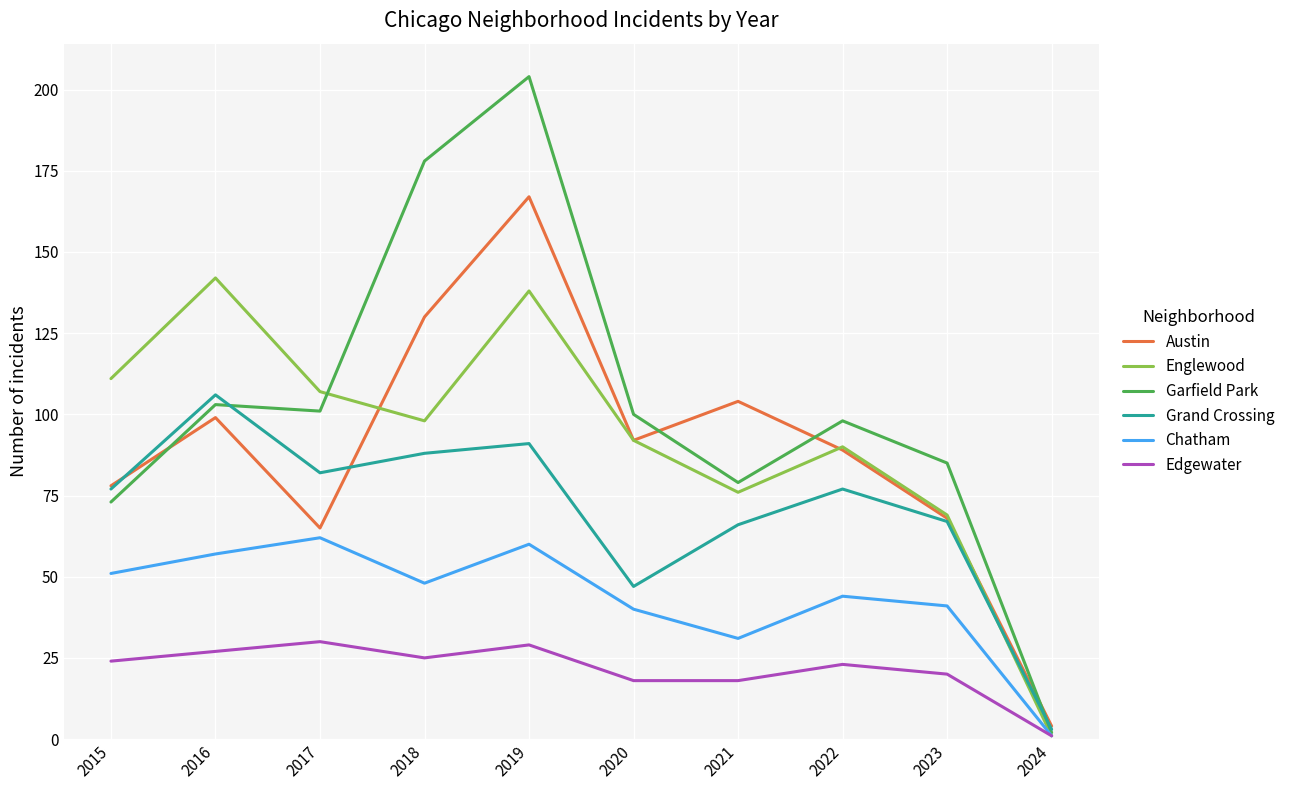

Rank the series by their maximum value, from lowest to highest.

Edgewater, Chatham, Grand Crossing, Englewood, Austin, Garfield Park